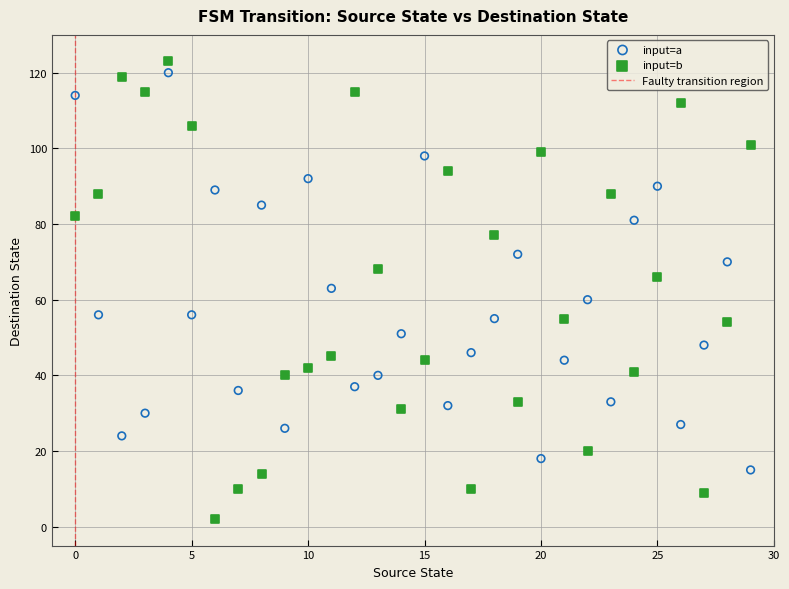

Which series has the widest spread of Y values?

input=b